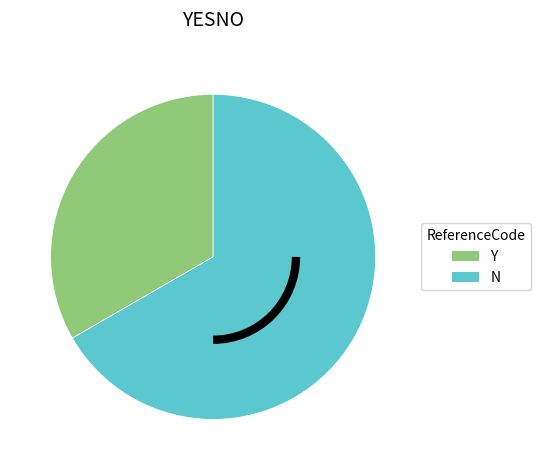

Does any single category account for the majority?

Yes